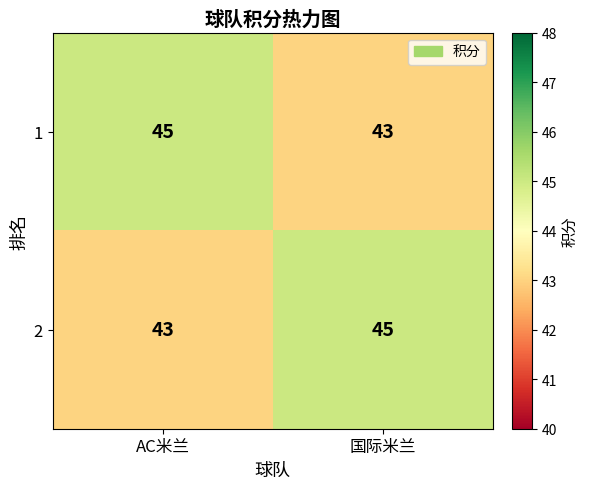

What is the total value across all series at AC米兰?

88